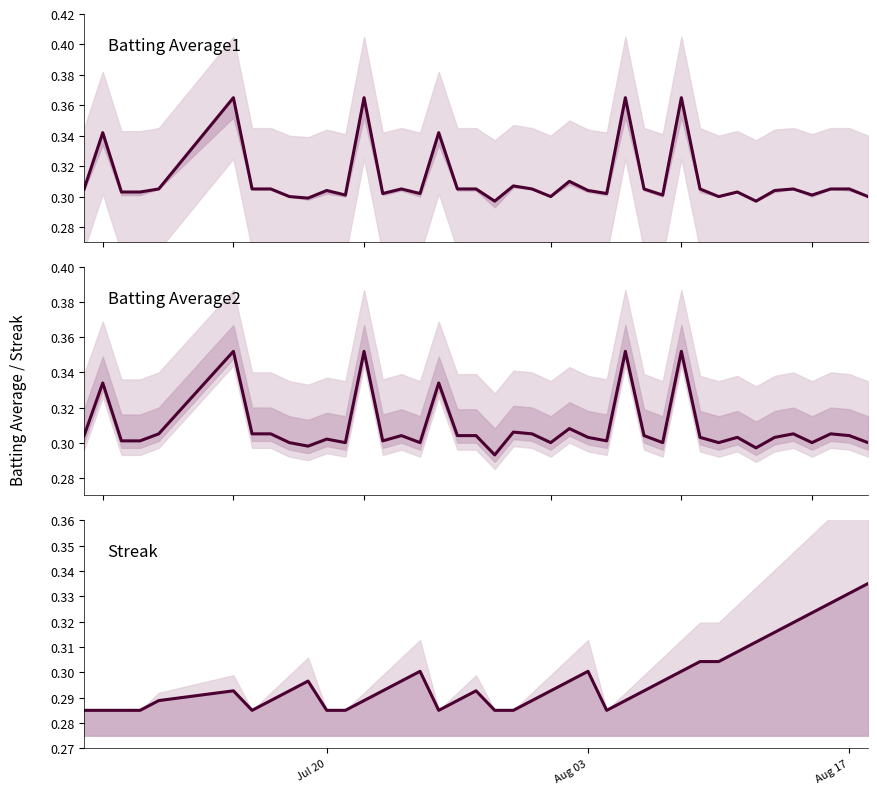

True or false: Batting Average2 and Batting Average1 intersect in this chart.

False